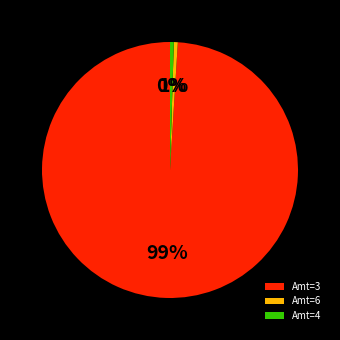

Which has a higher value, Amt=6 or Amt=3?

Amt=3